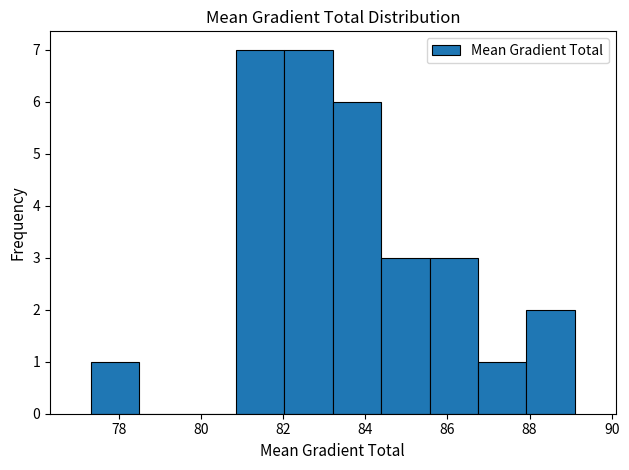

Reading left to right, transcribe this chart: for each bar, give the range it covers on the x-axis and its height. Neither the bar edges nor the heights are printed on the chart, so give them approximately, as read against the axes.

77.4 to 78.6: 1
78.6 to 79.6: 0
79.6 to 80.8: 0
80.8 to 82.0: 7
82.0 to 83.2: 7
83.2 to 84.4: 6
84.4 to 85.6: 3
85.6 to 86.8: 3
86.8 to 88.0: 1
88.0 to 89.0: 2